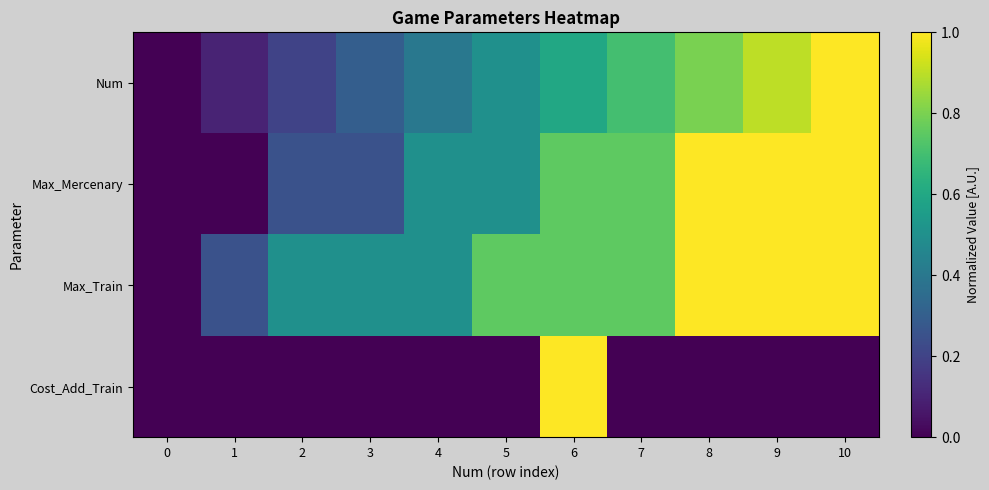

Reading left to right, transcribe all the data shown in this chart.

Num: 0=0.0	1=0.1	2=0.2	3=0.3	4=0.4	5=0.5	6=0.6	7=0.7	8=0.8	9=0.9	10=1.0
Max_Mercenary: 0=0.0	1=0.0	2=0.2	3=0.2	4=0.5	5=0.5	6=0.8	7=0.8	8=1.0	9=1.0	10=1.0
Max_Train: 0=0.0	1=0.2	2=0.5	3=0.5	4=0.5	5=0.8	6=0.8	7=0.8	8=1.0	9=1.0	10=1.0
Cost_Add_Train: 0=0.0	1=0.0	2=0.0	3=0.0	4=0.0	5=0.0	6=1.0	7=0.0	8=0.0	9=0.0	10=0.0